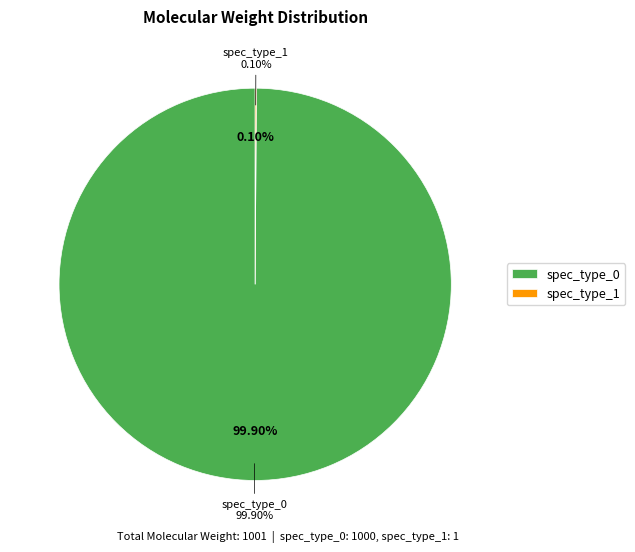

To the nearest percent, what is the average slice percentage?

50%